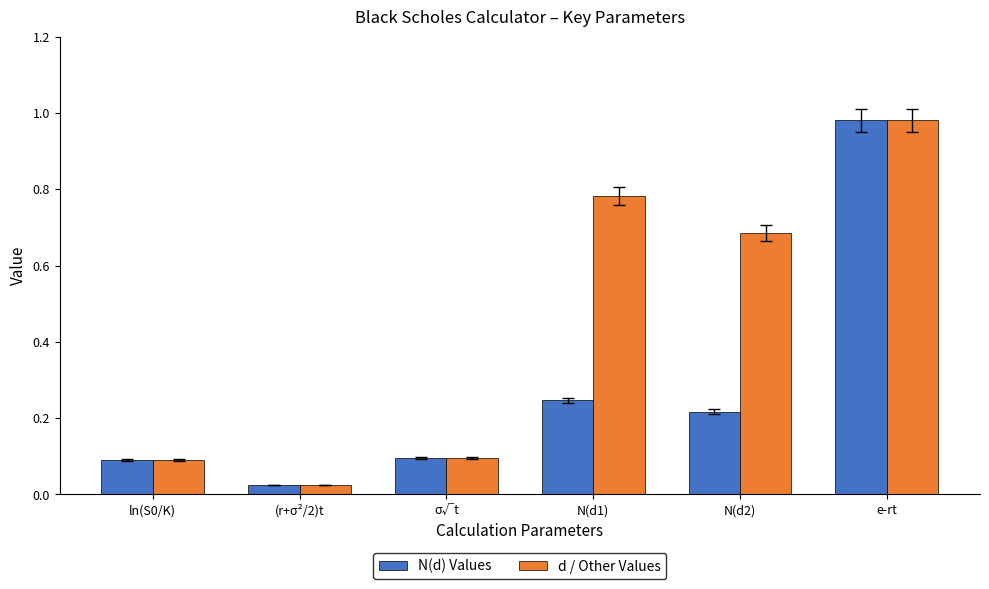

Is the value of N(d) Values at ln(S0/K) greater than the value of d / Other Values at e-rt?

No